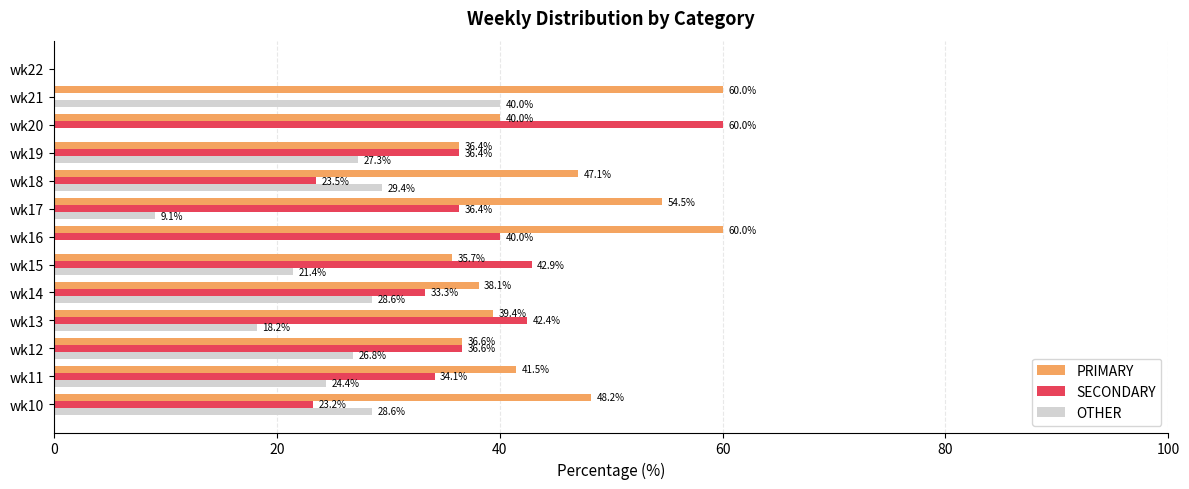

What is the maximum value for SECONDARY?

60.0